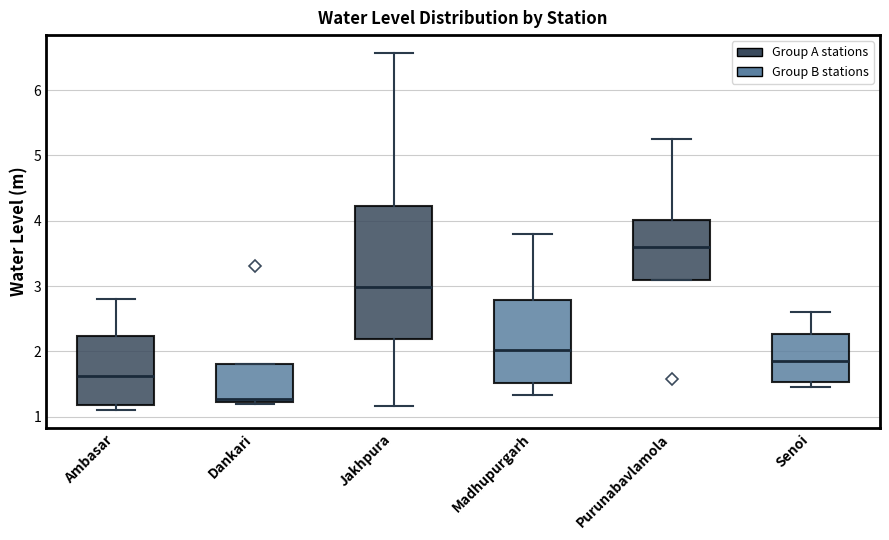

Where is the upper edge of the box for Ambasar on the y-axis? The values are not printed on the chart, so give them approximately, as read against the axis.

2.2